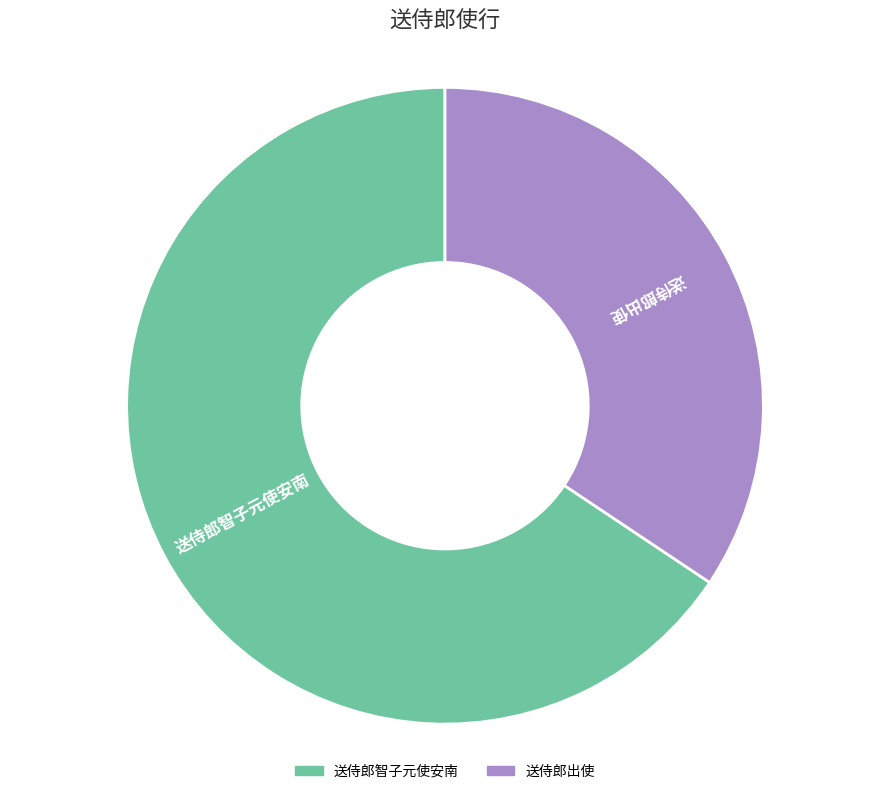

What is the largest slice in the pie chart?

送侍郎智子元使安南